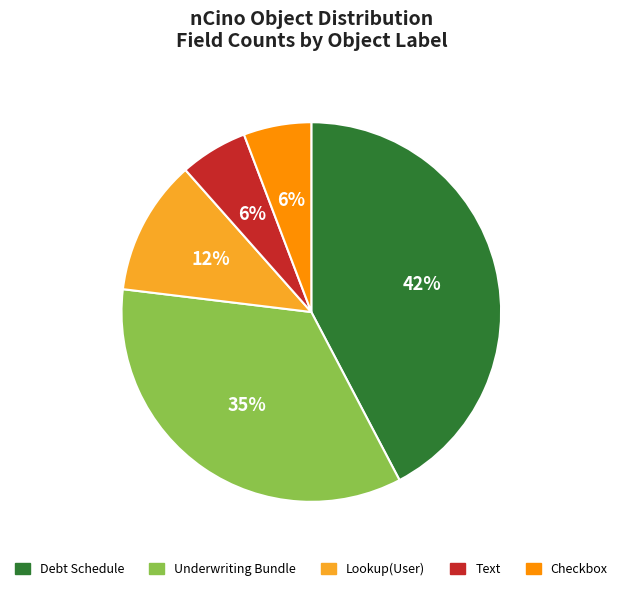

Does Debt Schedule represent more than half of the total?

No